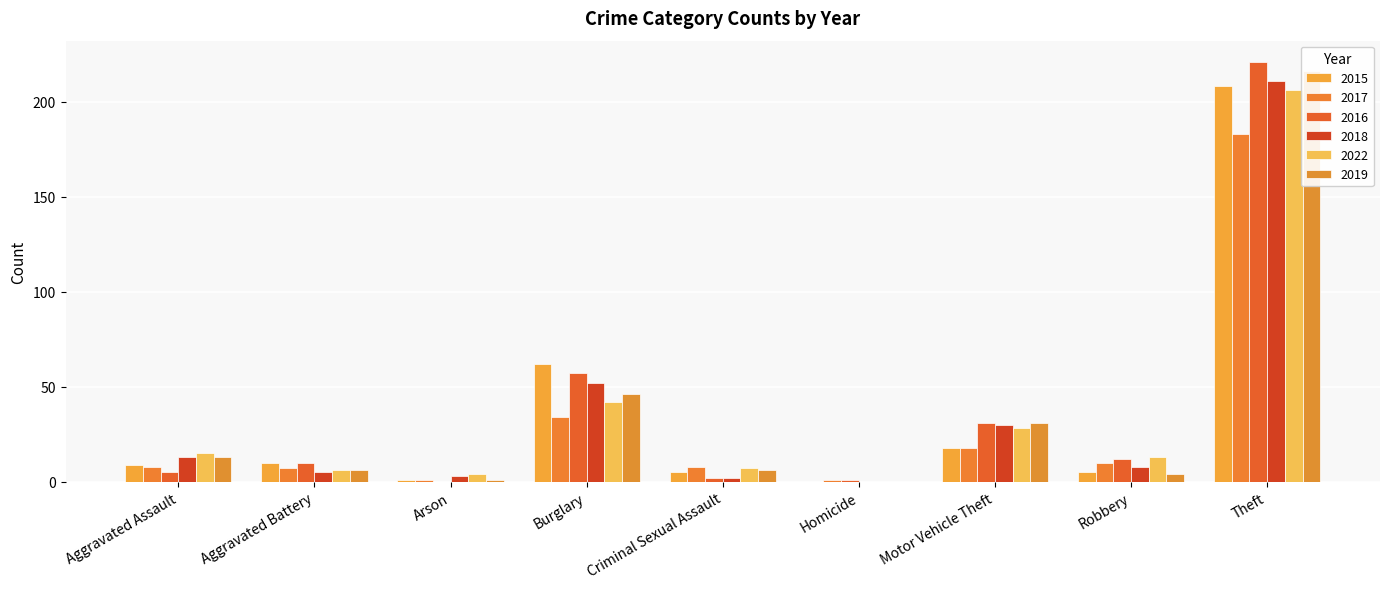

True or false: 2018 has a value of 1 at Arson.

False